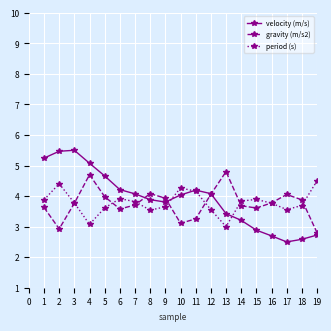

What is the maximum value for gravity (m/s2)?

4.8